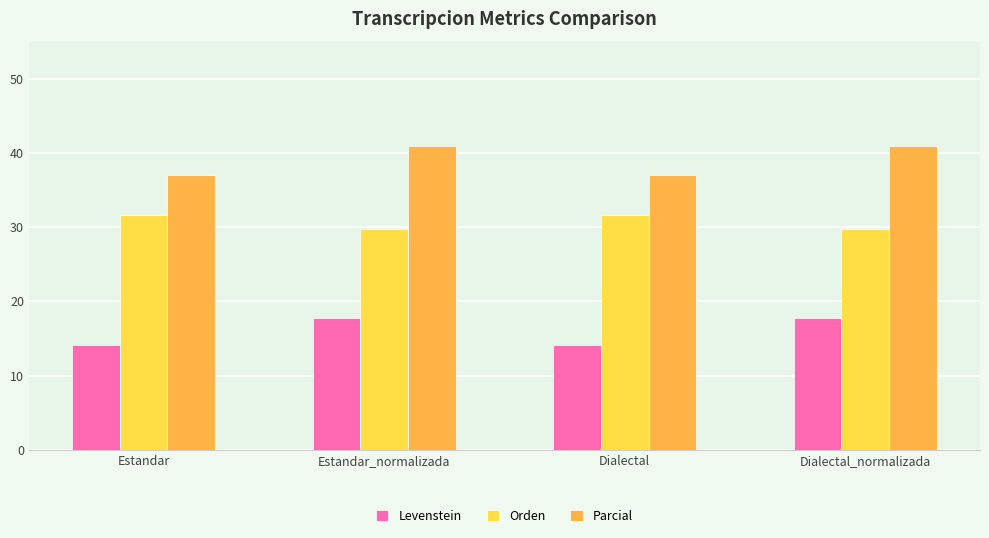

What is the spread (max minus min) of values at Dialectal_normalizada?

23.2